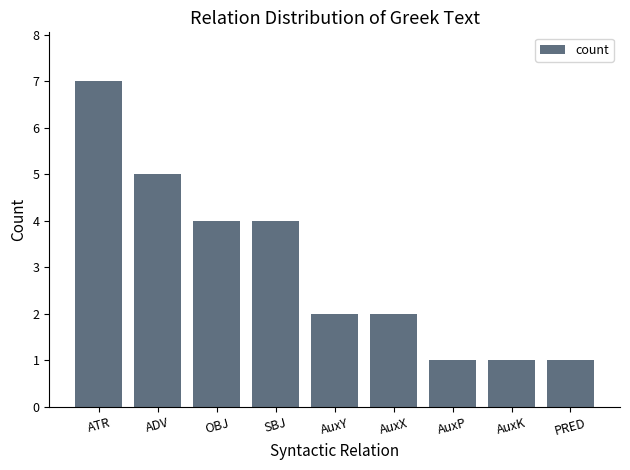

Does the chart contain any negative values?

No